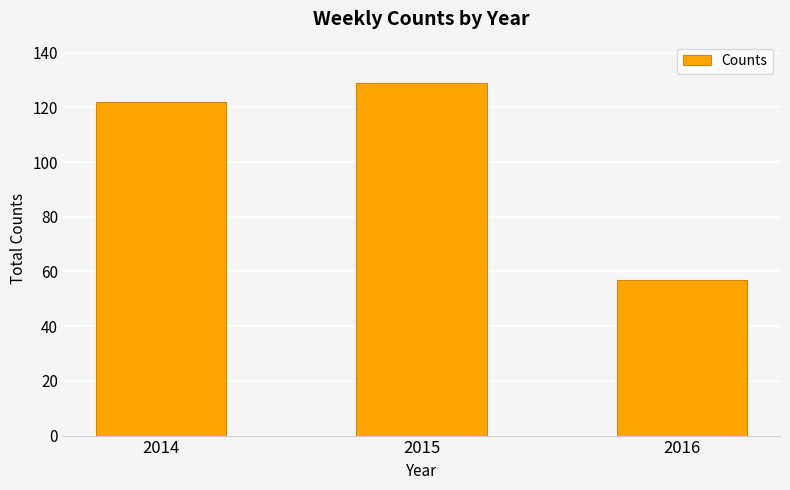

Which has a higher value, 2015 or 2014?

2015